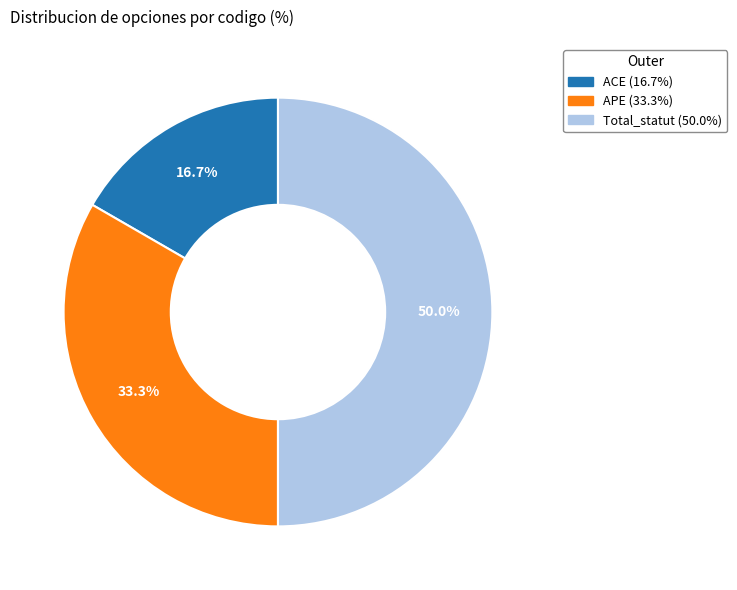

What percentage is the Total_statut slice, to the nearest percent?

50%